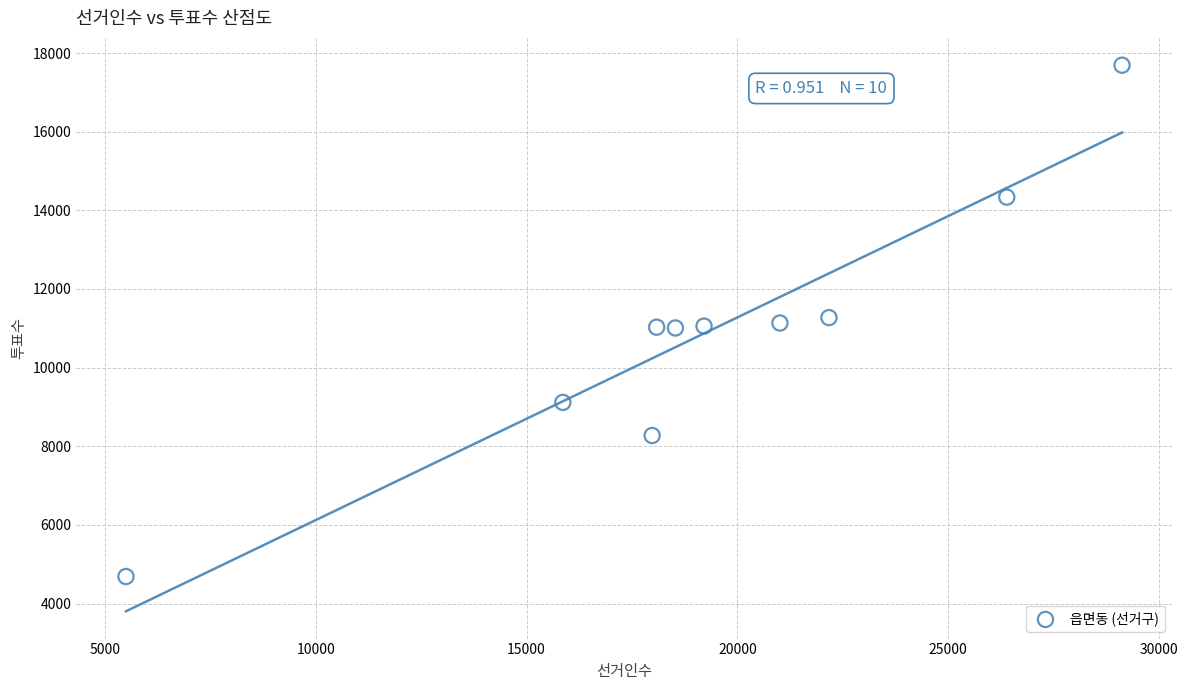

What is the average X value?

19387